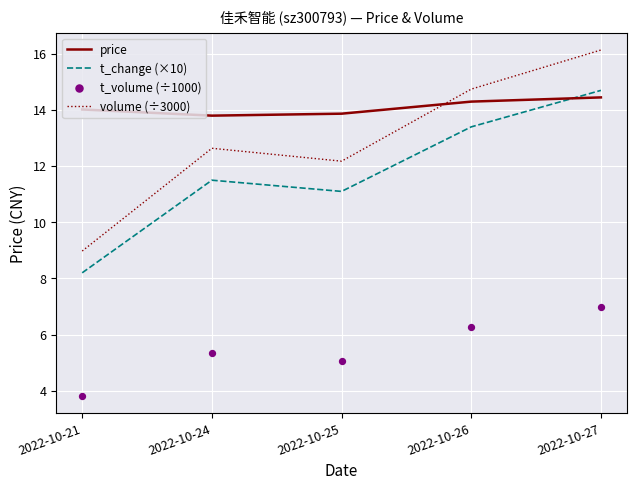

Which series has the largest total across all categories?

price